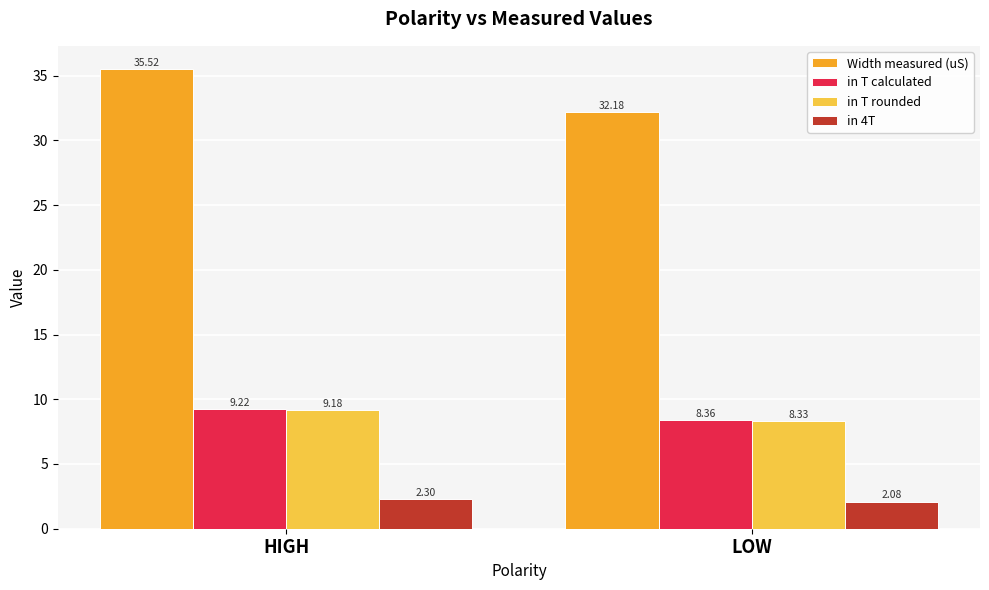

Rank the series at LOW from lowest to highest value.

in 4T, in T rounded, in T calculated, Width measured (uS)